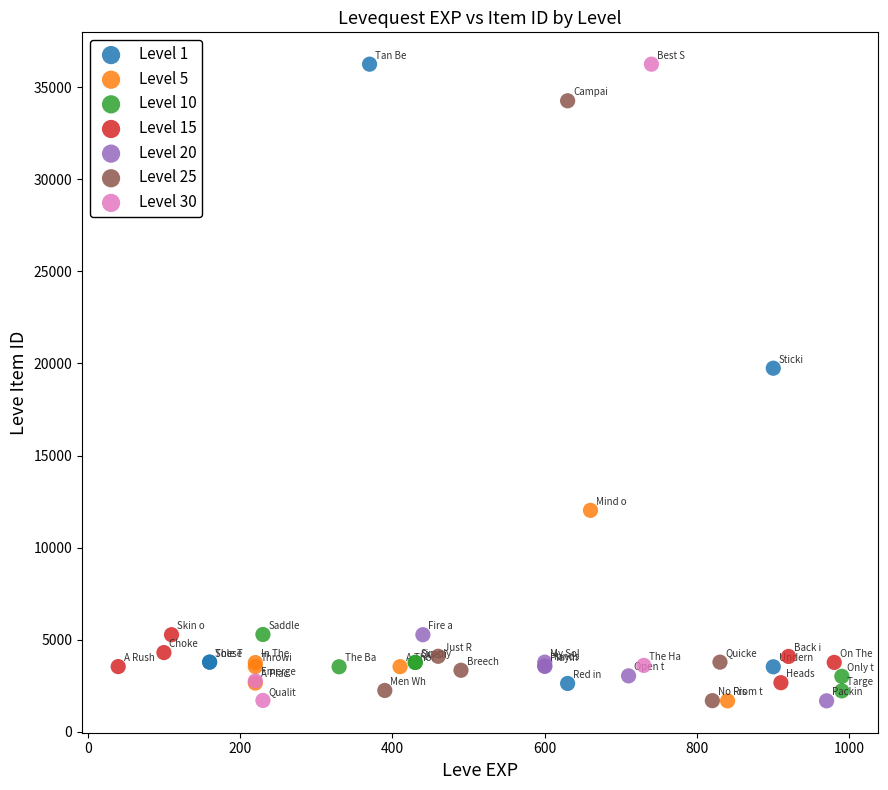

What are all the series names shown in the legend?

Level 1, Level 5, Level 10, Level 15, Level 20, Level 25, Level 30